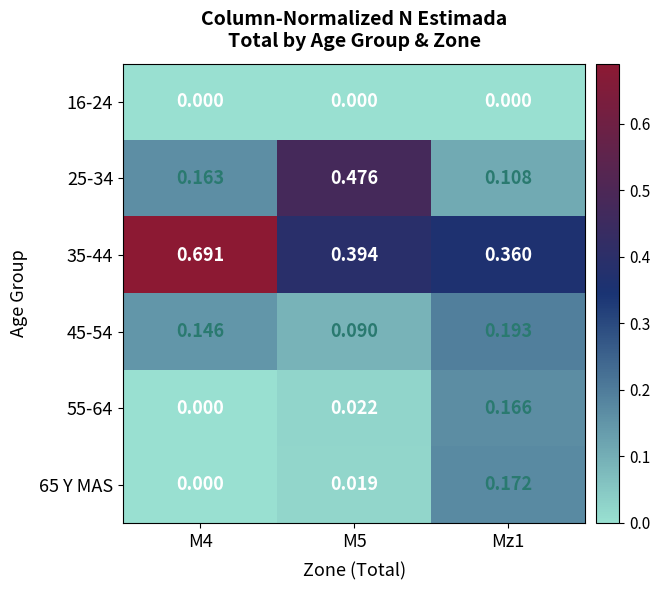

Is the value of 16-24 at M4 greater than the value of 25-34 at M4?

No